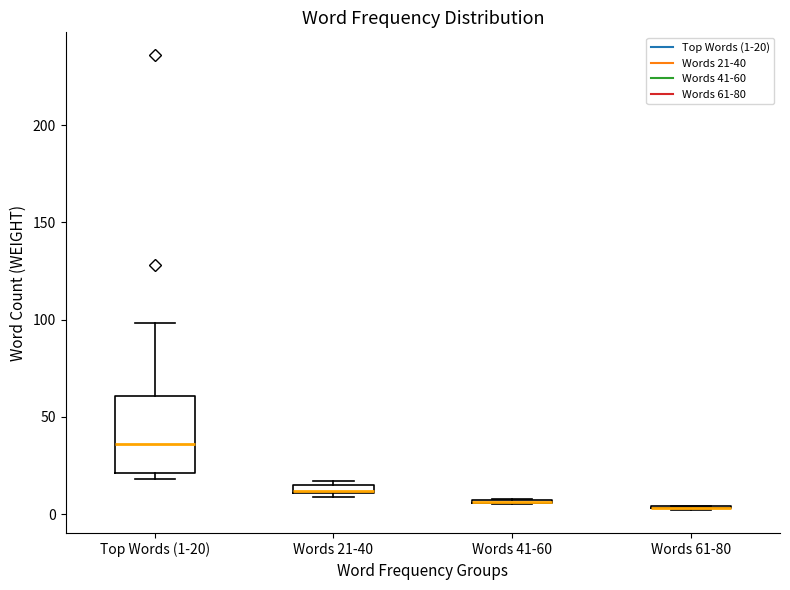

Which box is the tallest, from its lower edge to its upper edge?

Top Words (1-20)